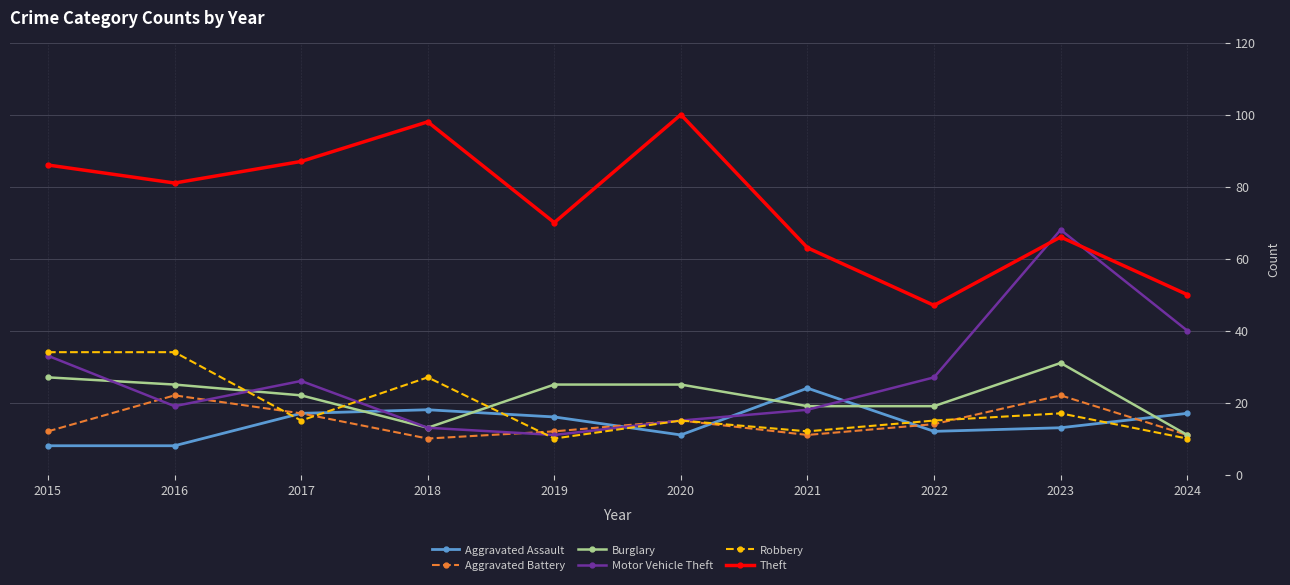

Count the number of data series in this chart.

6